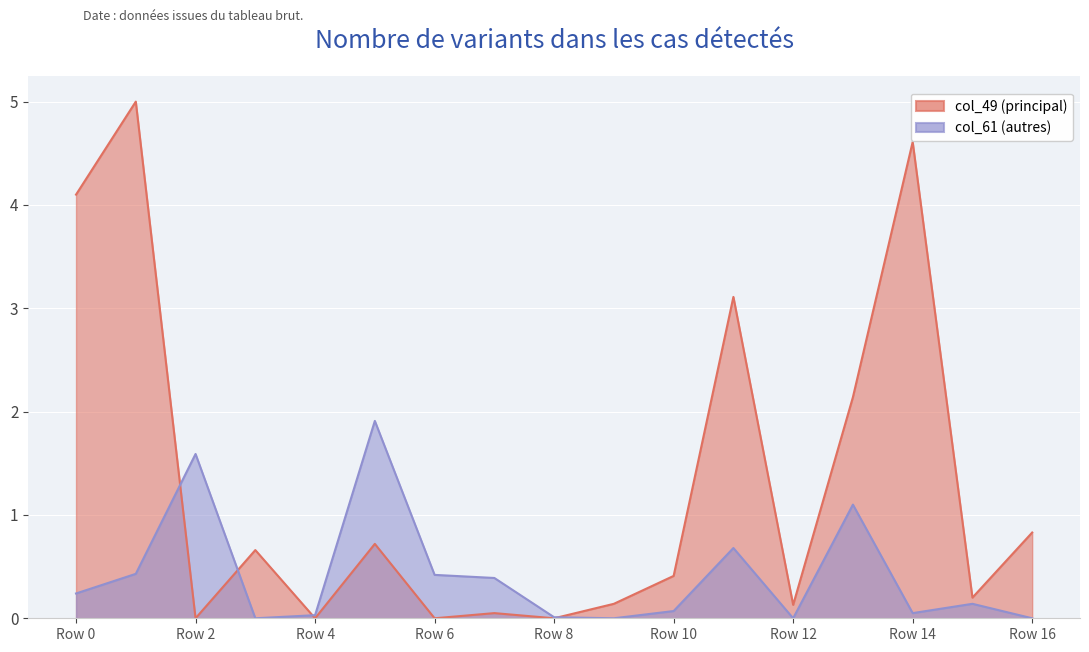

The value of col_61 at 13 is 1.1. True or false?

True